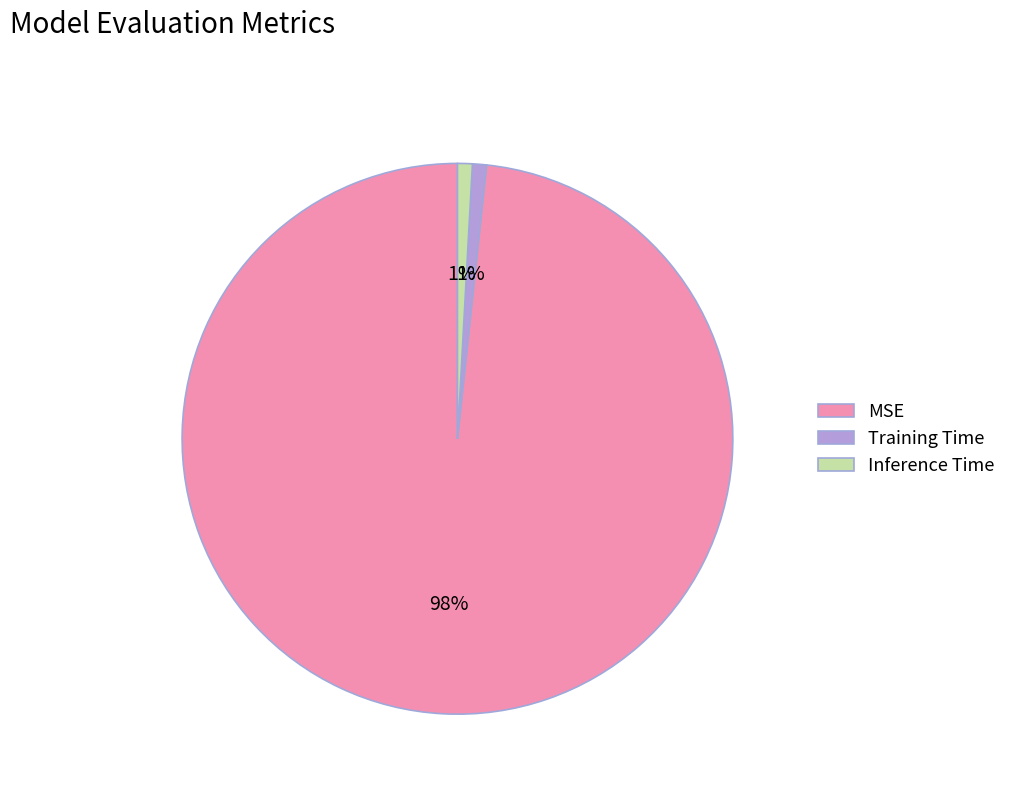

What is the majority slice?

MSE